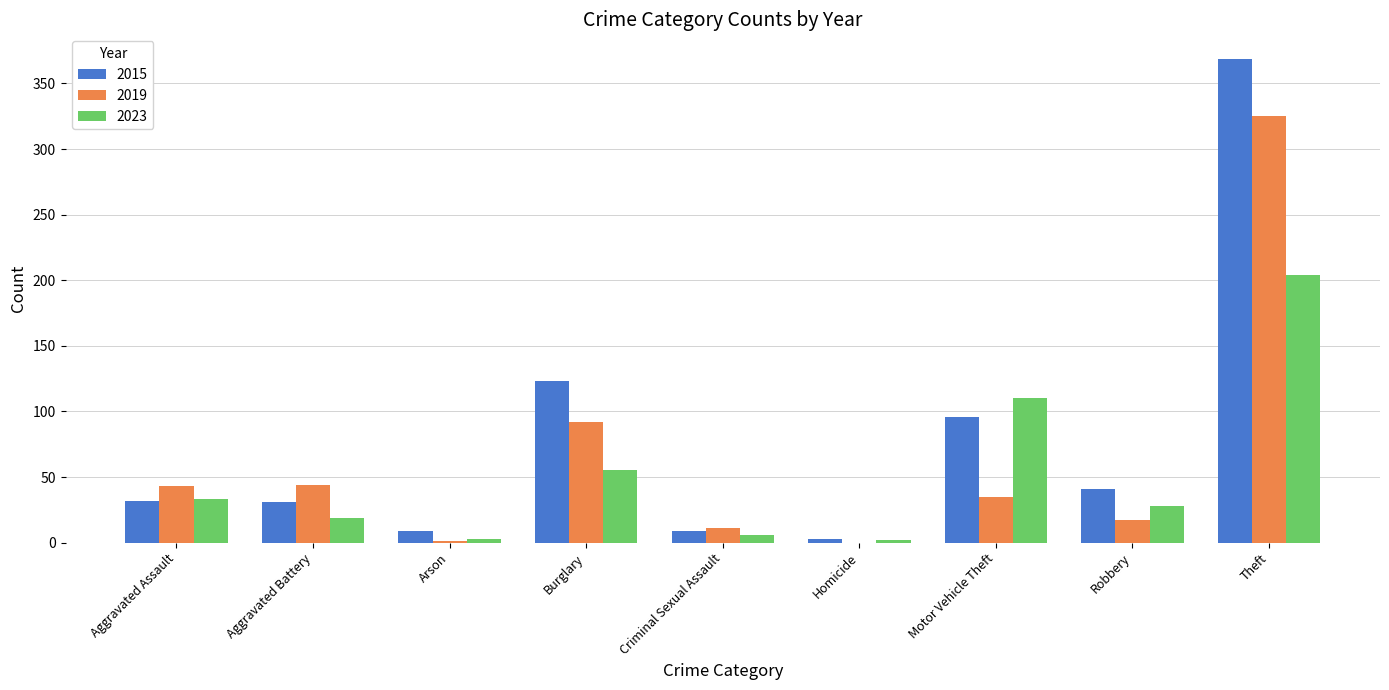

What is the highest value of the 2015 series?

369